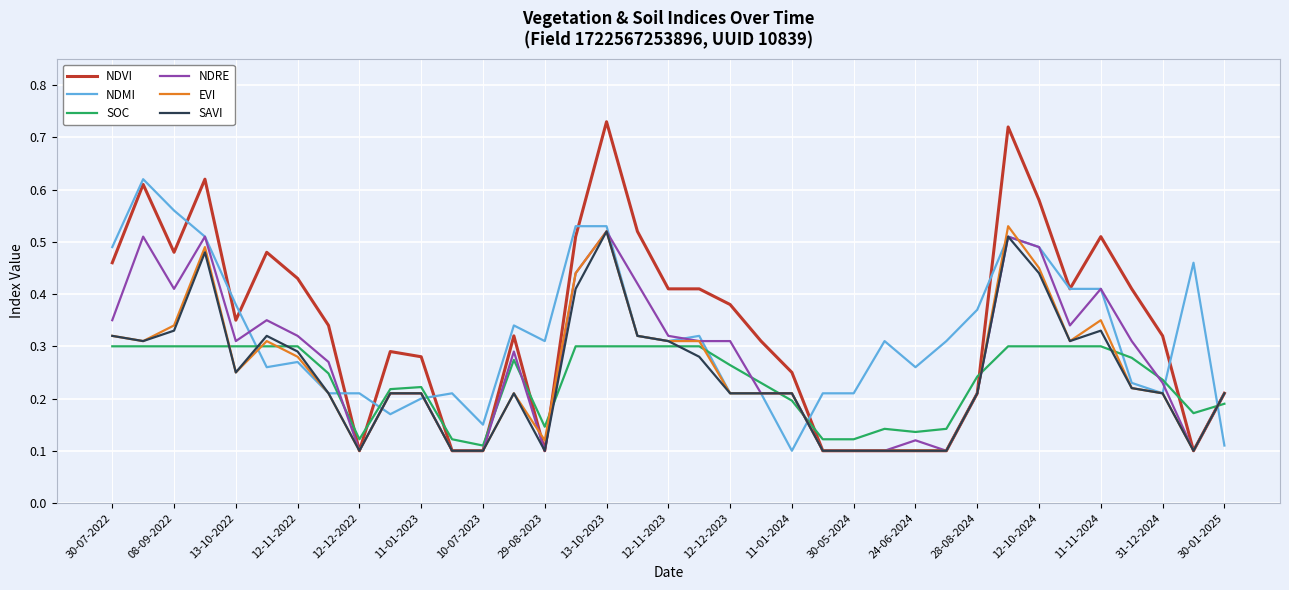

Does the chart display data point markers on the line(s)?

No